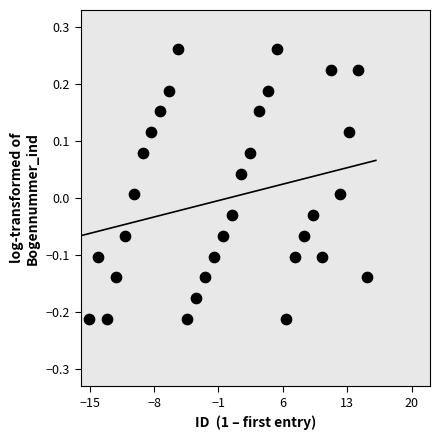

What is the range of Y values (max minus min)?

0.5